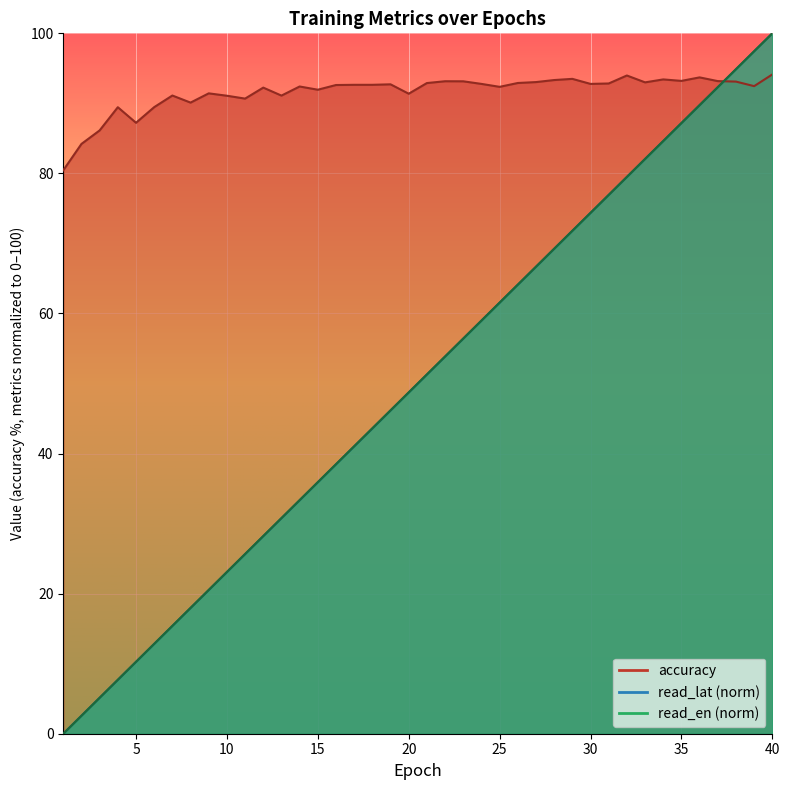

Reading left to right, list all the values displayed in this chart.

accuracy: 1=80.5	2=84.2	3=86.1	4=89.5	5=87.2	6=89.5	7=91.1	8=90.1	9=91.4	10=91.1	11=90.7	12=92.2	13=91.1	14=92.4	15=92.0	16=92.6	17=92.7	18=92.7	19=92.7	20=91.4	21=92.9	22=93.2	23=93.2	24=92.8	25=92.4	26=92.9	27=93.0	28=93.3	29=93.5	30=92.8	31=92.8	32=94.0	33=93.0	34=93.4	35=93.2	36=93.7	37=93.2	38=93.1	39=92.5	40=94.1
read_lat: 1=0.0	2=2.6	3=5.1	4=7.7	5=10.3	6=12.8	7=15.4	8=17.9	9=20.5	10=23.1	11=25.6	12=28.2	13=30.8	14=33.3	15=35.9	16=38.5	17=41.0	18=43.6	19=46.2	20=48.7	21=51.3	22=53.8	23=56.4	24=59.0	25=61.5	26=64.1	27=66.7	28=69.2	29=71.8	30=74.4	31=76.9	32=79.5	33=82.1	34=84.6	35=87.2	36=89.7	37=92.3	38=94.9	39=97.4	40=100.0
read_en: 1=0.0	2=2.6	3=5.1	4=7.7	5=10.3	6=12.8	7=15.4	8=18.0	9=20.5	10=23.1	11=25.7	12=28.2	13=30.8	14=33.4	15=35.9	16=38.5	17=41.0	18=43.6	19=46.2	20=48.7	21=51.3	22=53.9	23=56.4	24=59.0	25=61.6	26=64.1	27=66.7	28=69.2	29=71.8	30=74.4	31=76.9	32=79.5	33=82.1	34=84.6	35=87.2	36=89.8	37=92.3	38=94.9	39=97.4	40=100.0